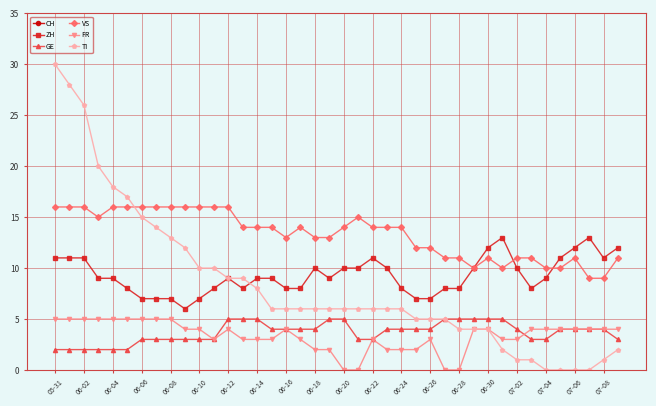

At which category is the sum across all series the highest?

05-31